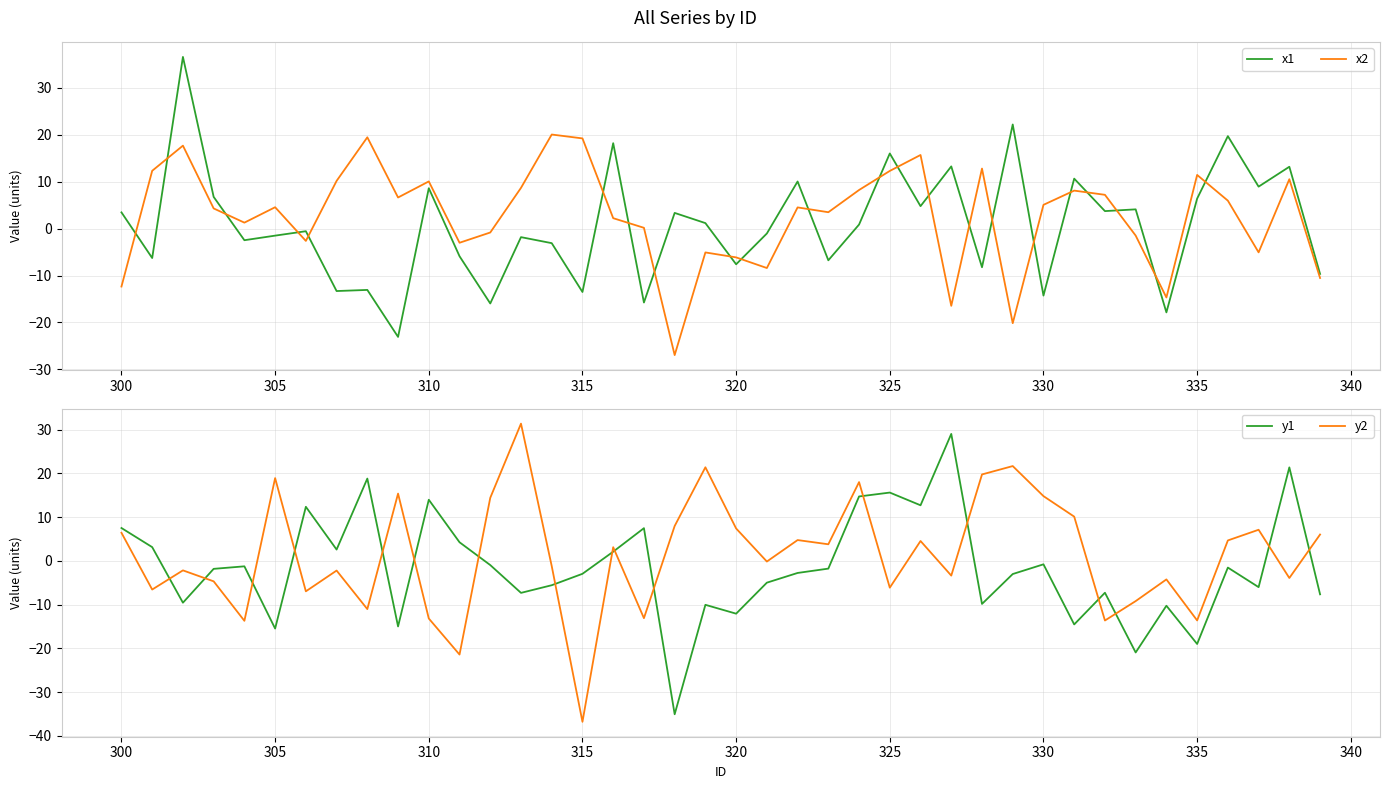

What is the maximum value for y1?

29.0